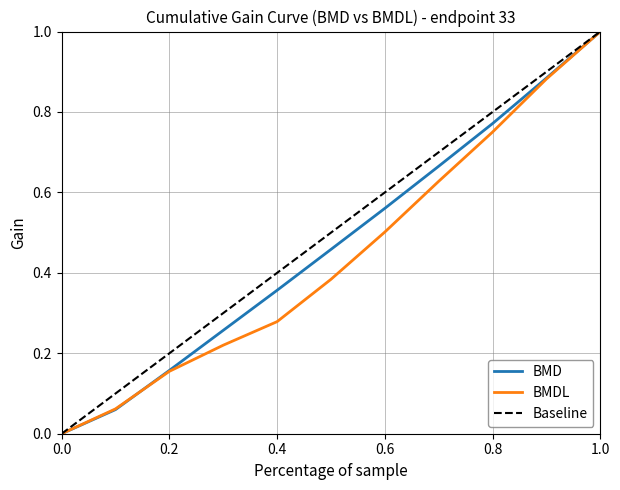

What is the highest value of the Baseline series?

1.0